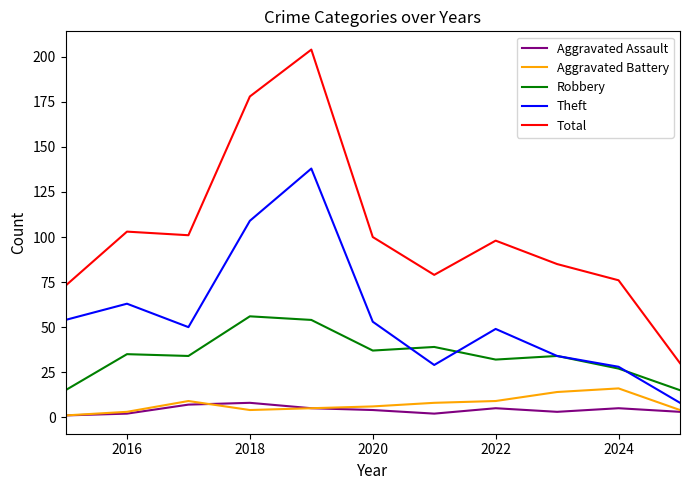

What is the difference between the maximum and minimum values in the Total series?

174